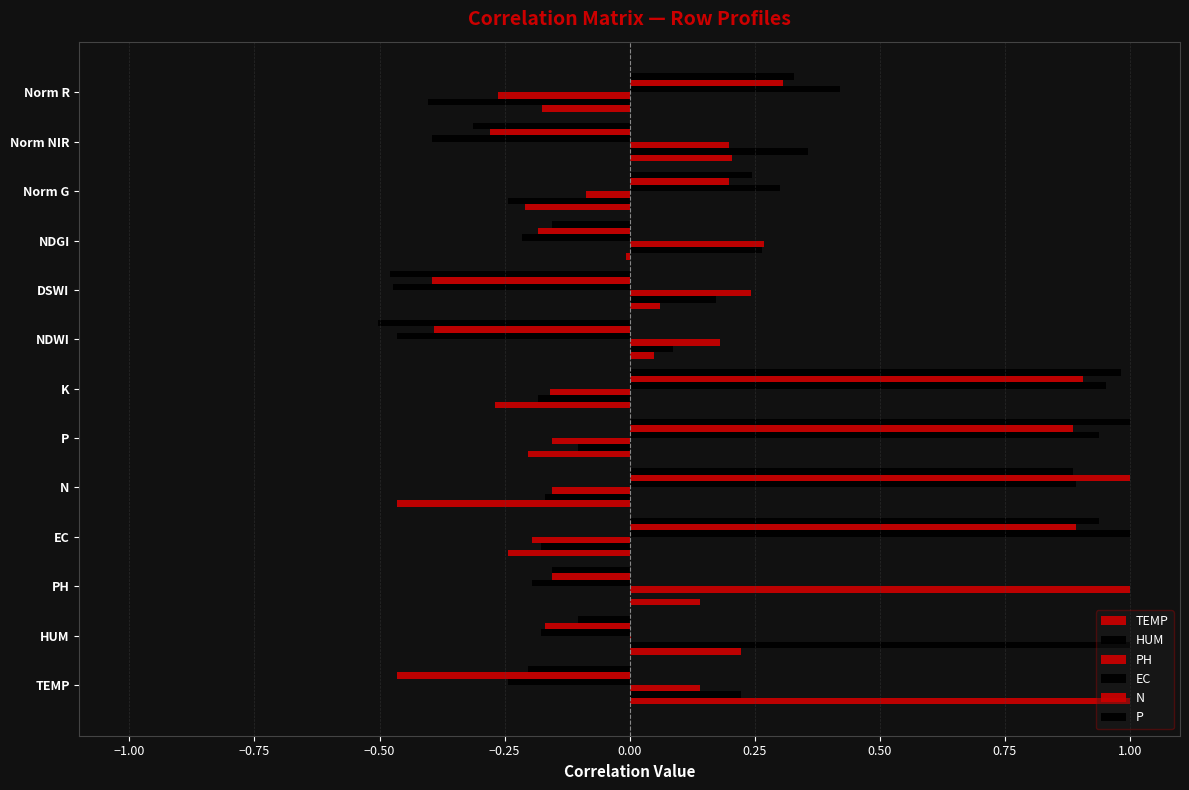

Count the number of categories in the chart.

13